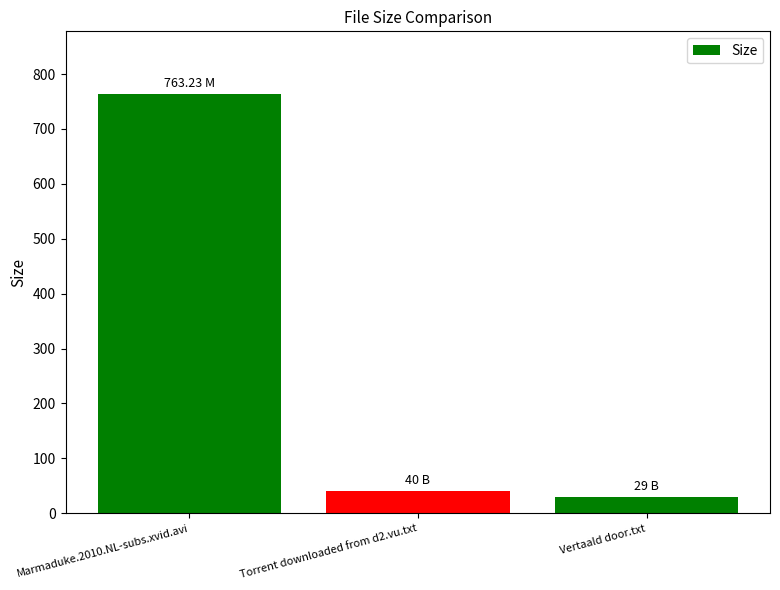

The value at Marmaduke.2010.NL-subs.xvid.avi is 252.6. True or false?

False